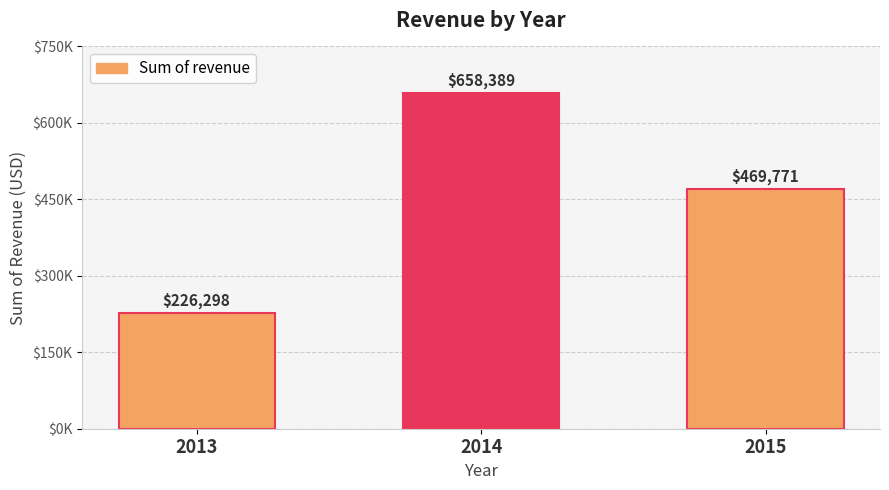

Between 2013 and 2014, which is larger?

2014